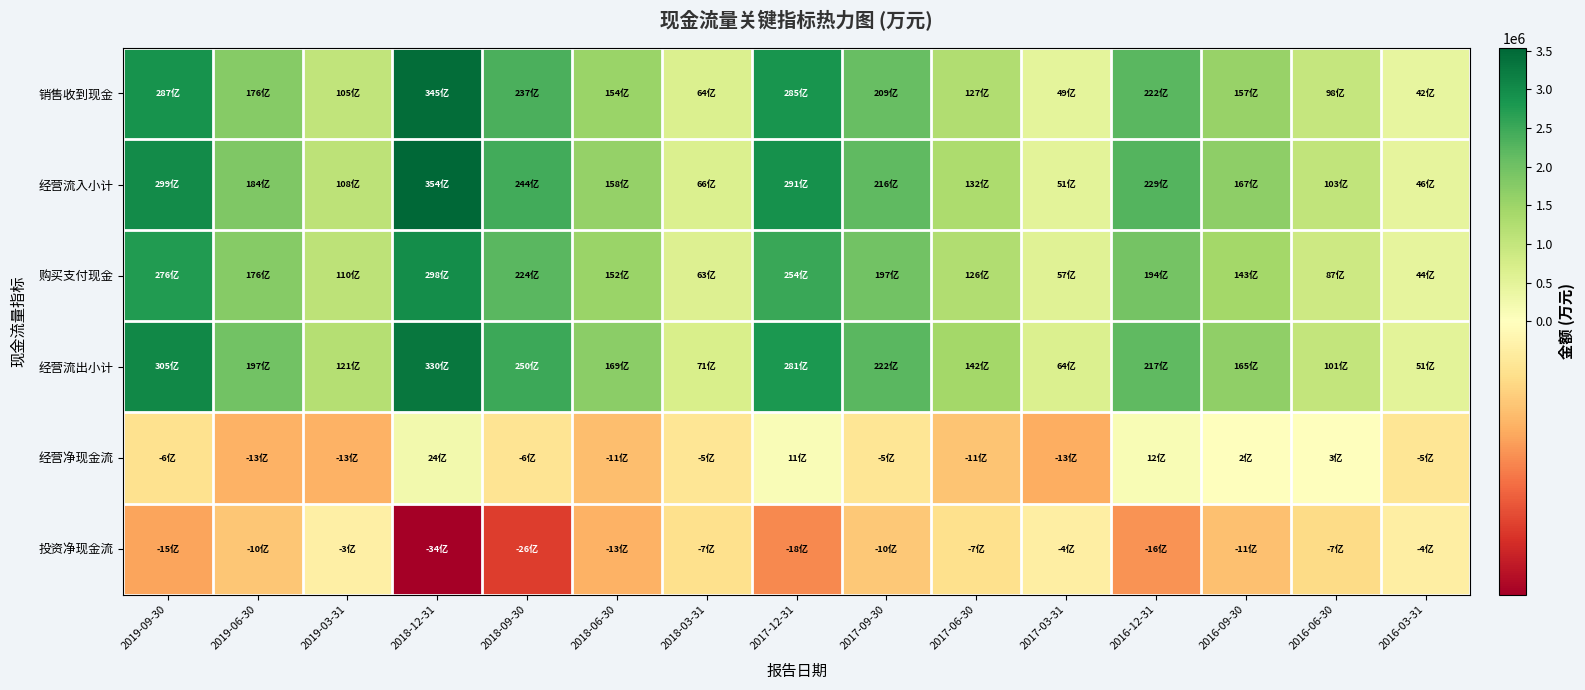

Between 2018-12-31 and 2017-12-31, which series saw the biggest shift?

经营流入小计